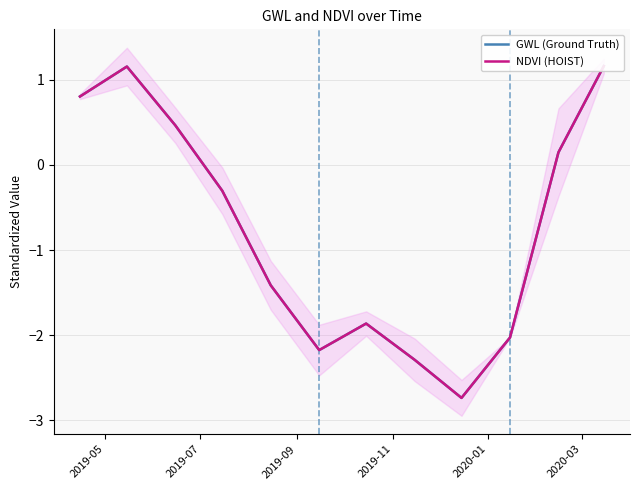

Does the chart display data point markers on the line(s)?

No